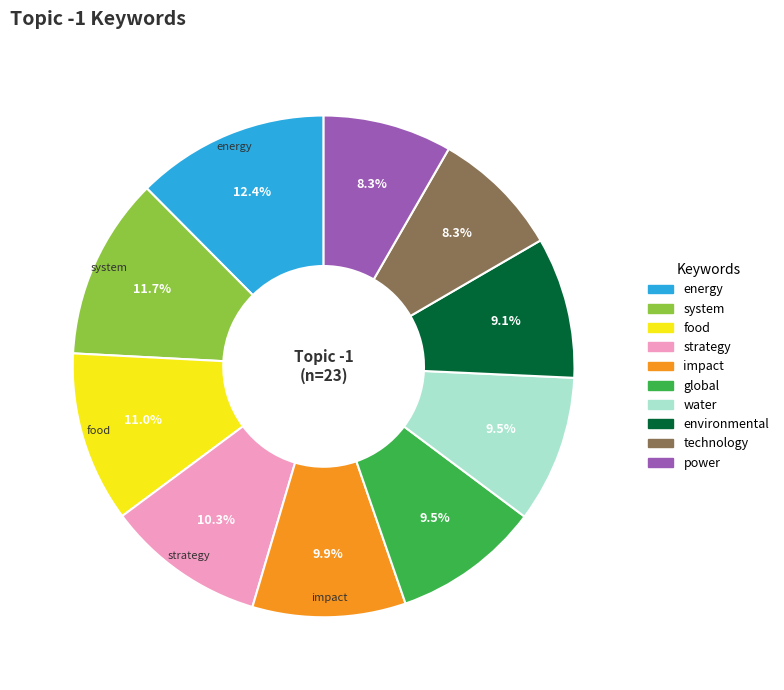

How many segments does this pie chart have?

10